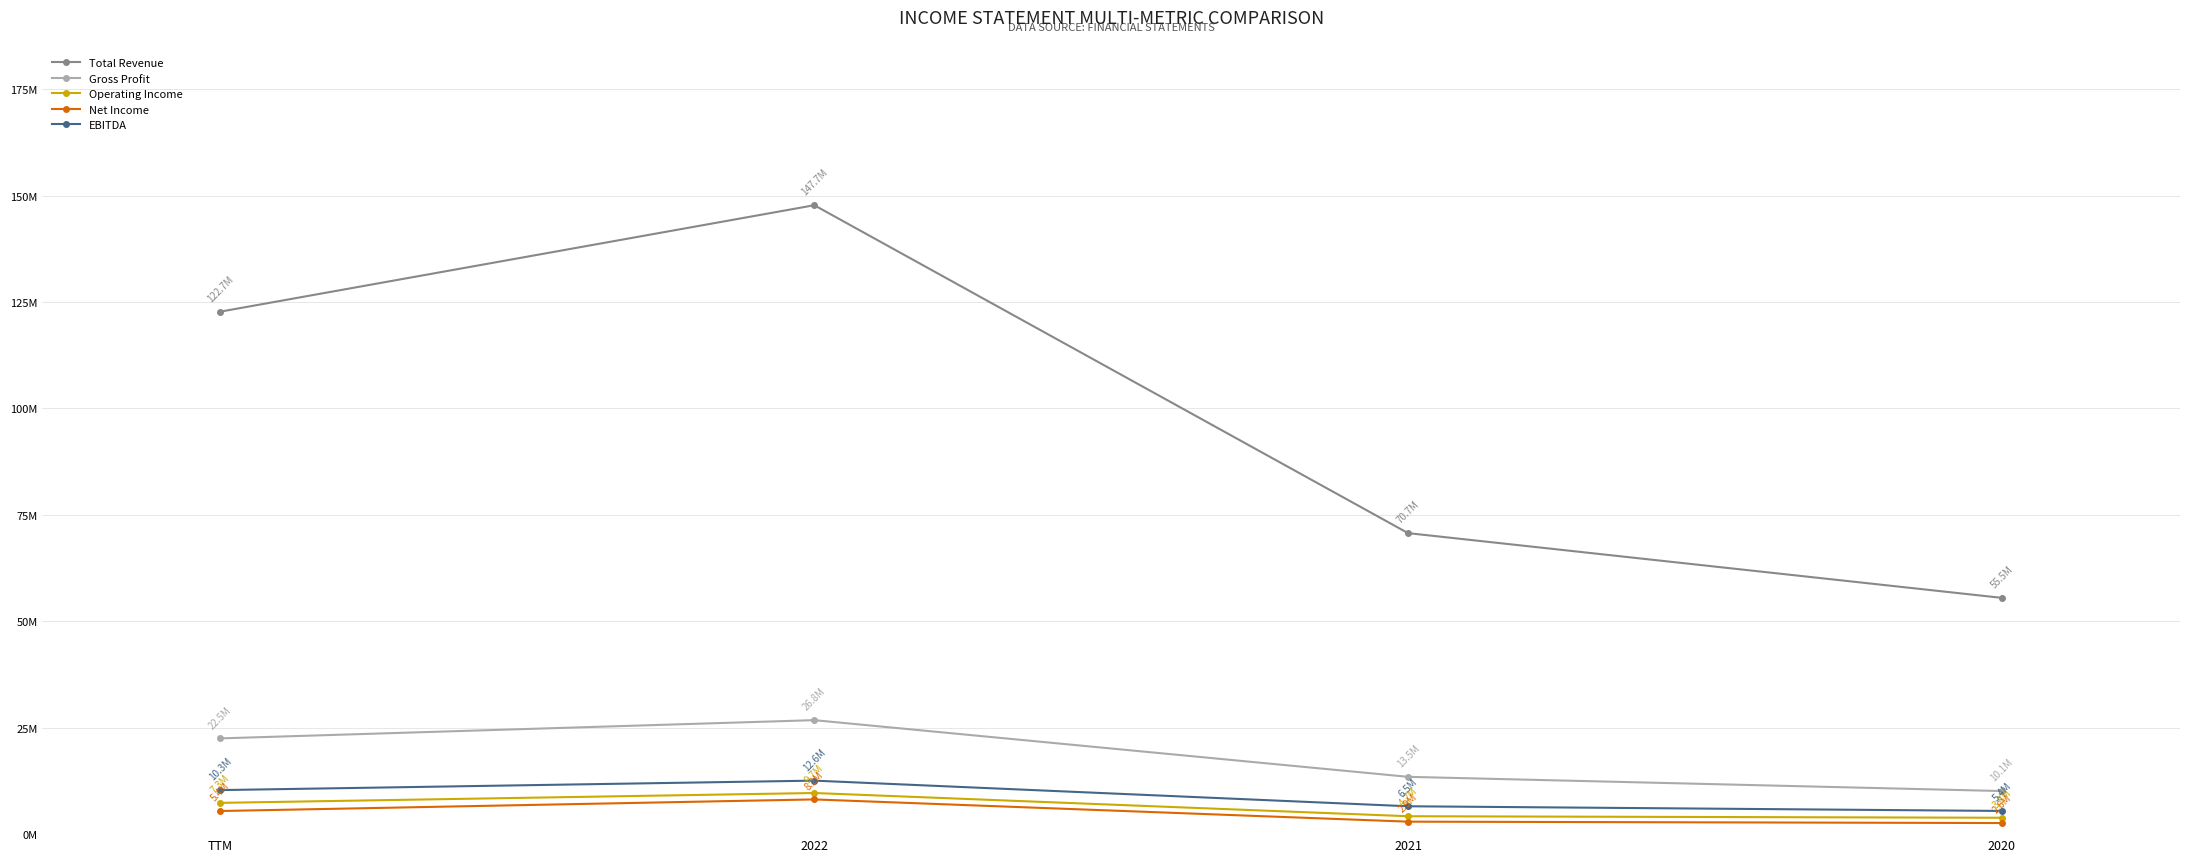

What is the sum of all Operating Income values?

25063278